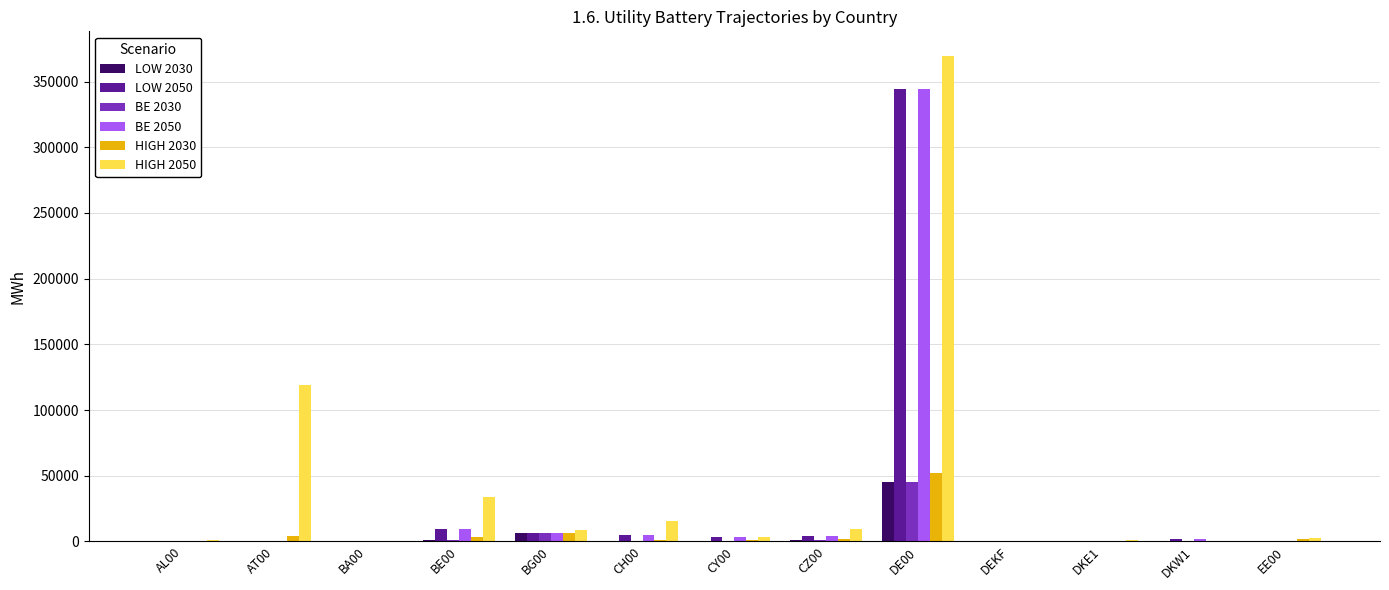

What is the sum of all BE 2030 values?

53940.8